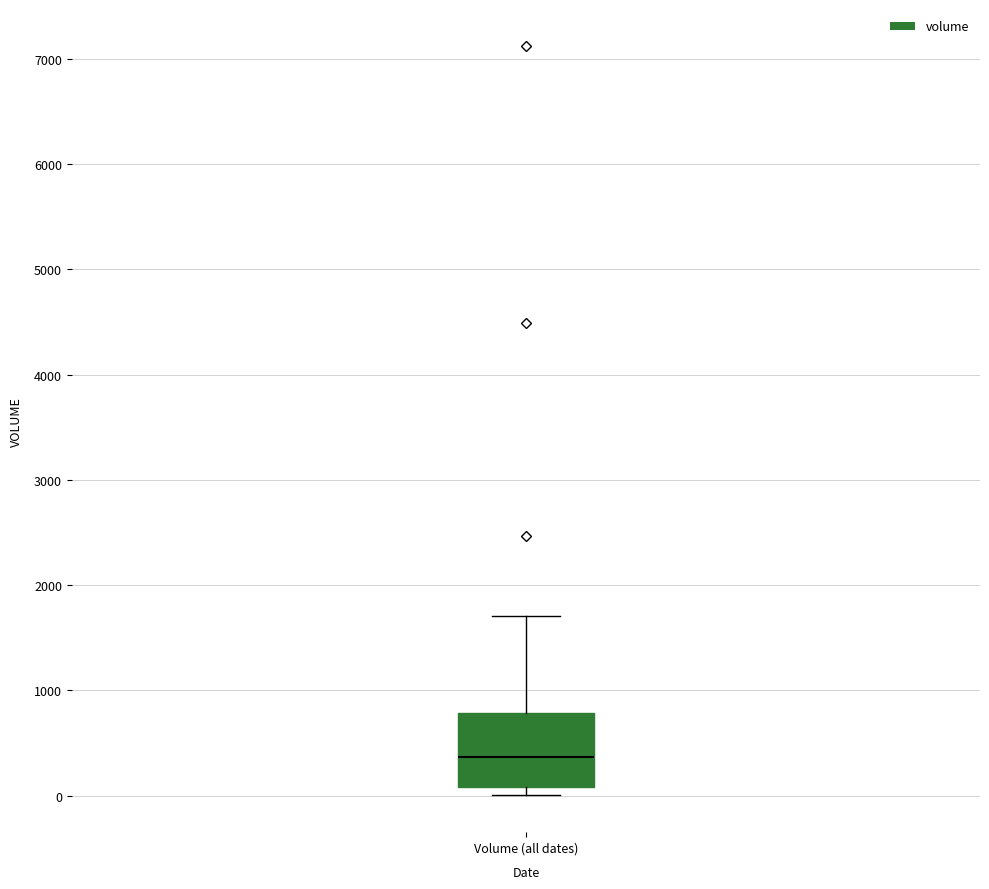

Where does the median line of the box for Volume (all dates) sit on the y-axis? The values are not printed on the chart, so give them approximately, as read against the axis.

400